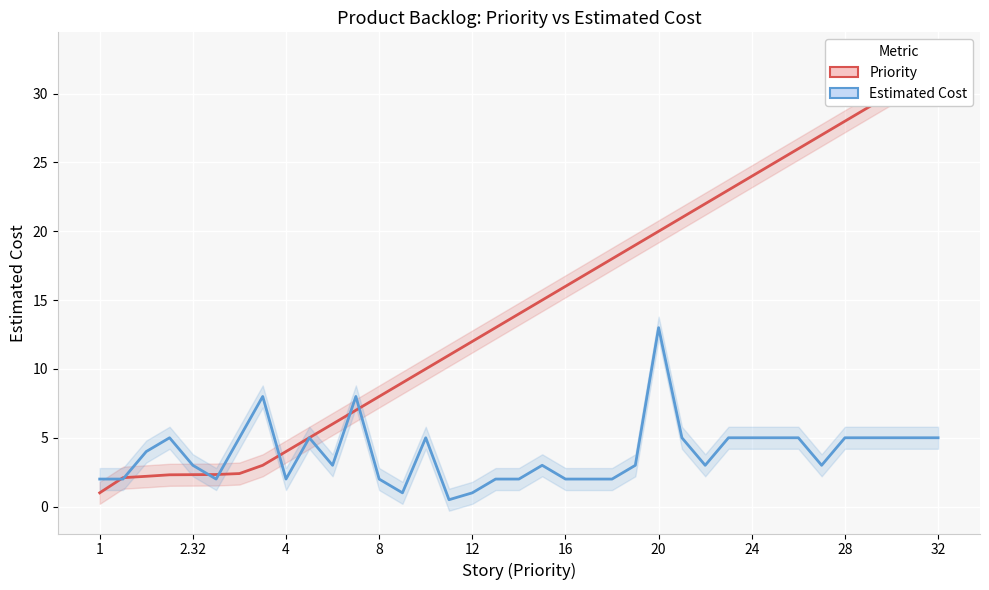

What is the difference between the Priority values at 27 and 10?

17.0